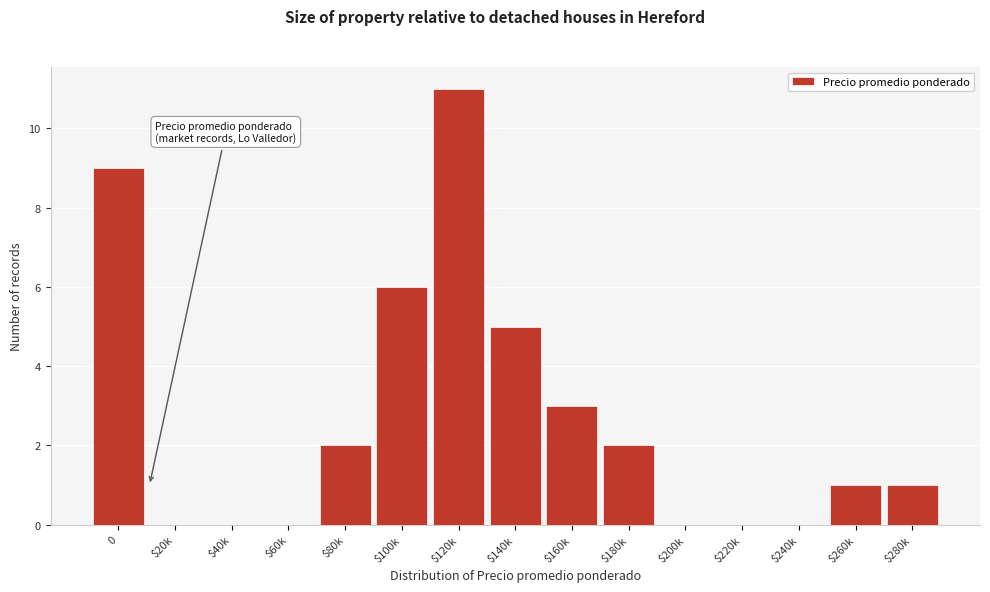

What is the sum of all values?

40